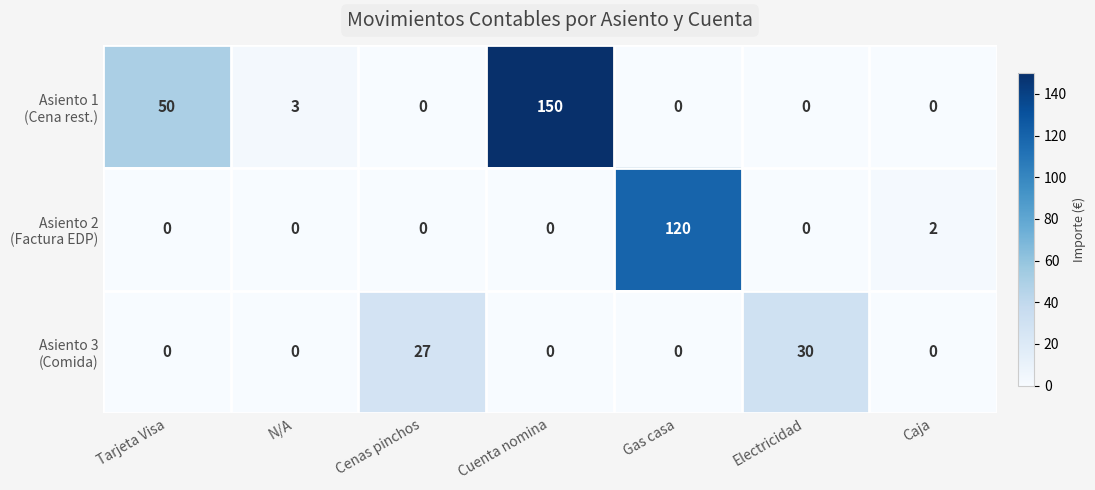

At which category is the sum across all series the highest?

Cuenta nomina